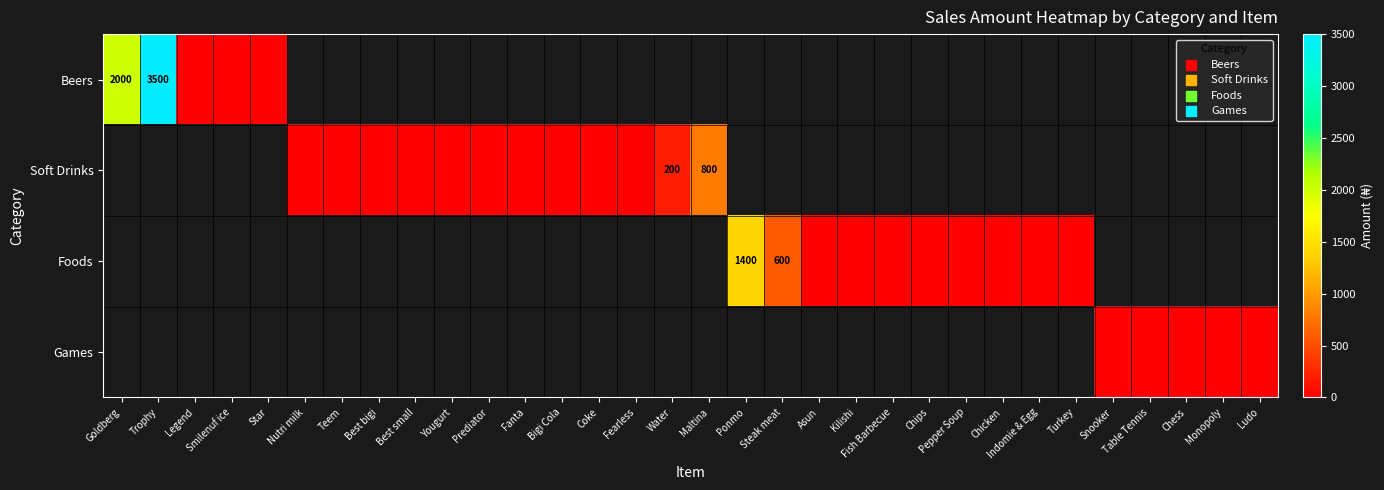

The Games series shows 0.0 at Table Tennis. True or false?

True